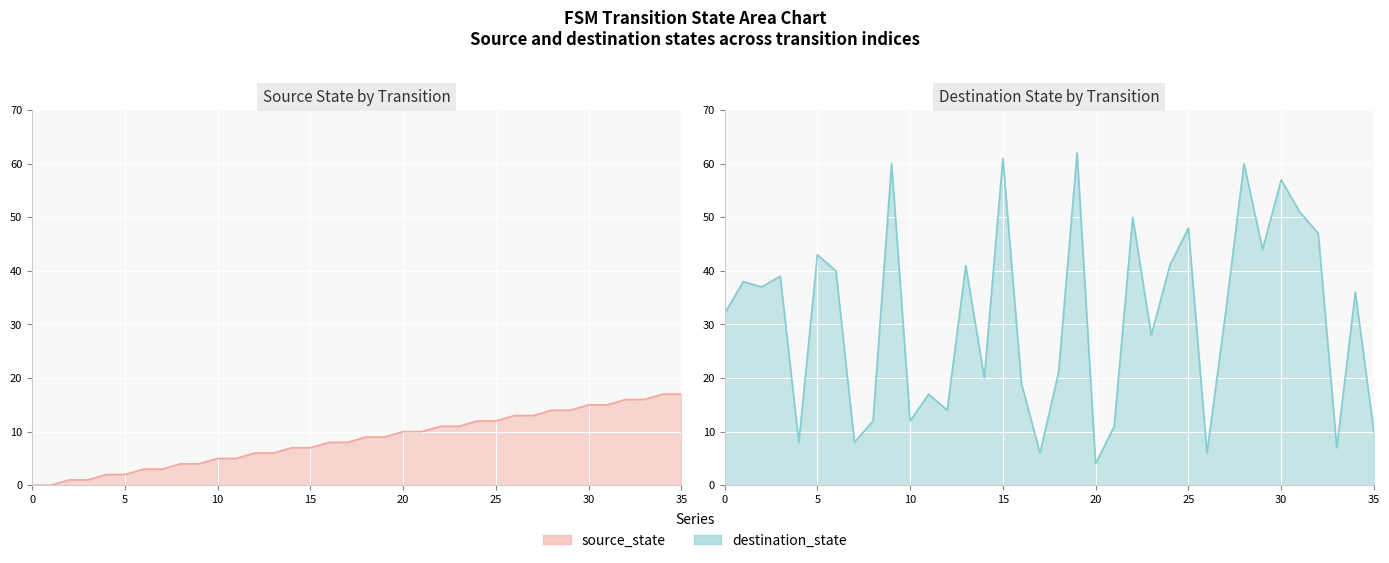

At which label does source_state line first exceed 9?

20